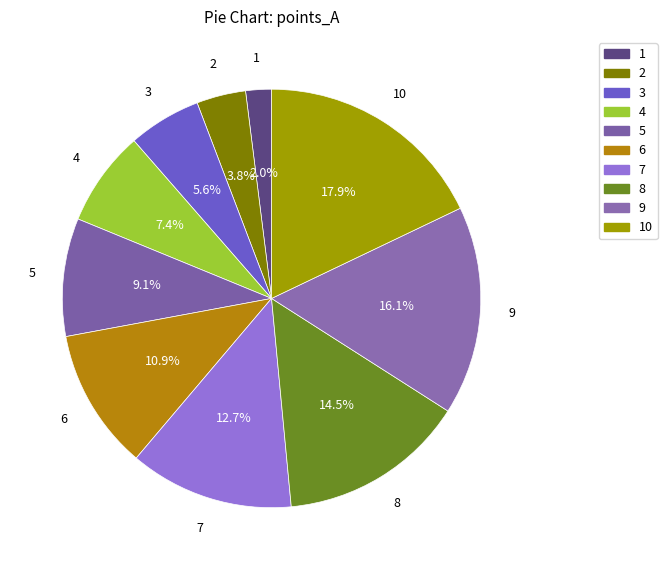

Count the number of slices in the pie.

10